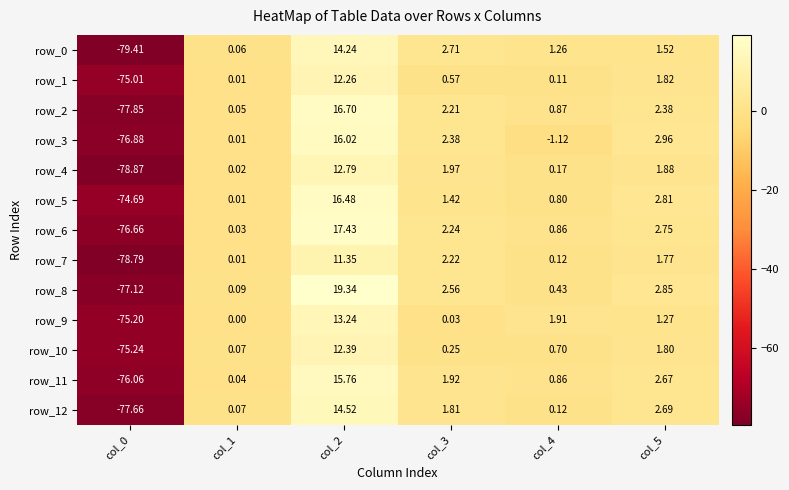

Reading left to right, transcribe all the data shown in this chart.

row_0: col_0=-79.4	col_1=0.1	col_2=14.2	col_3=2.7	col_4=1.3	col_5=1.5
row_1: col_0=-75.0	col_1=0.0	col_2=12.3	col_3=0.6	col_4=0.1	col_5=1.8
row_2: col_0=-77.8	col_1=0.1	col_2=16.7	col_3=2.2	col_4=0.9	col_5=2.4
row_3: col_0=-76.9	col_1=0.0	col_2=16.0	col_3=2.4	col_4=-1.1	col_5=3.0
row_4: col_0=-78.9	col_1=0.0	col_2=12.8	col_3=2.0	col_4=0.2	col_5=1.9
row_5: col_0=-74.7	col_1=0.0	col_2=16.5	col_3=1.4	col_4=0.8	col_5=2.8
row_6: col_0=-76.7	col_1=0.0	col_2=17.4	col_3=2.2	col_4=0.9	col_5=2.8
row_7: col_0=-78.8	col_1=0.0	col_2=11.3	col_3=2.2	col_4=0.1	col_5=1.8
row_8: col_0=-77.1	col_1=0.1	col_2=19.3	col_3=2.6	col_4=0.4	col_5=2.9
row_9: col_0=-75.2	col_1=0.0	col_2=13.2	col_3=0.0	col_4=1.9	col_5=1.3
row_10: col_0=-75.2	col_1=0.1	col_2=12.4	col_3=0.2	col_4=0.7	col_5=1.8
row_11: col_0=-76.1	col_1=0.0	col_2=15.8	col_3=1.9	col_4=0.9	col_5=2.7
row_12: col_0=-77.7	col_1=0.1	col_2=14.5	col_3=1.8	col_4=0.1	col_5=2.7